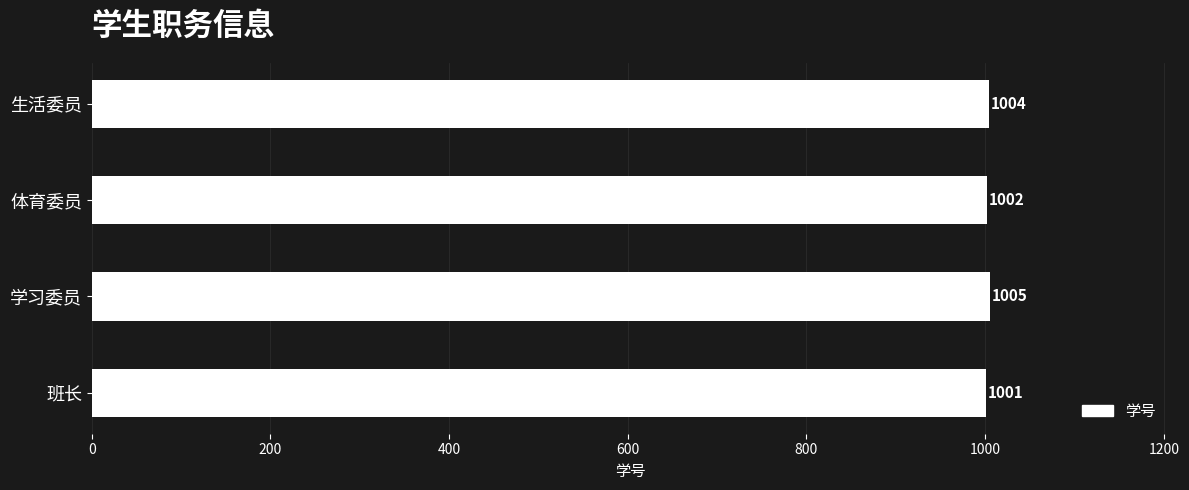

How many categories are shown in the chart?

4